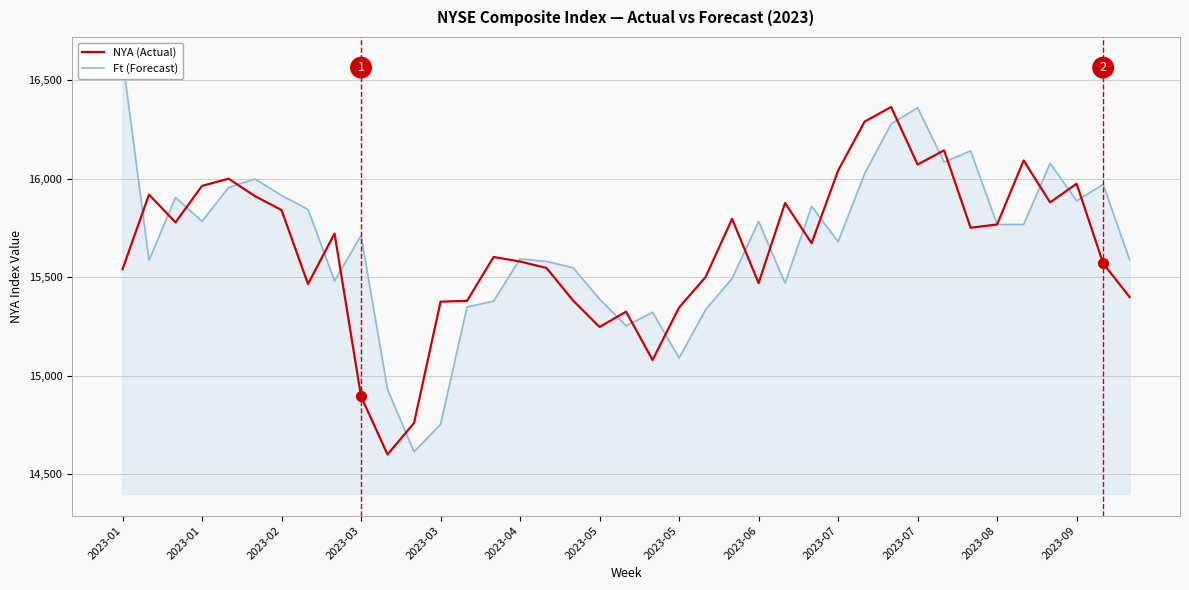

At how many categories does at least one series exceed 15295?

37